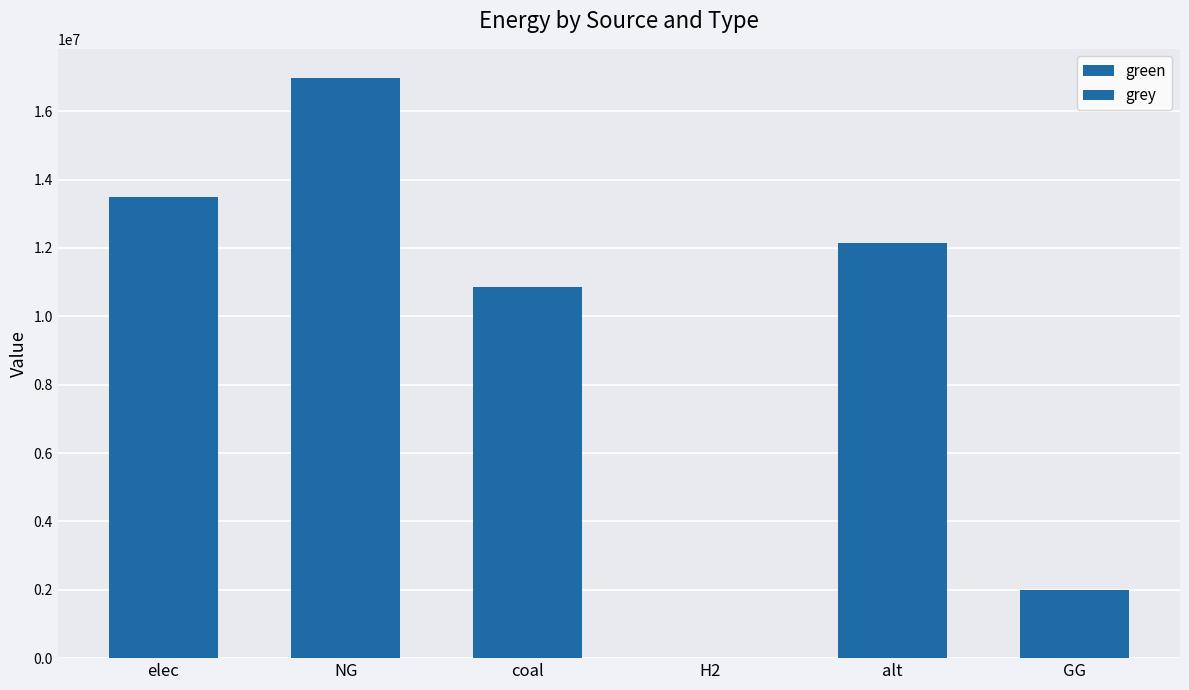

Does the chart contain stacked bars?

Yes